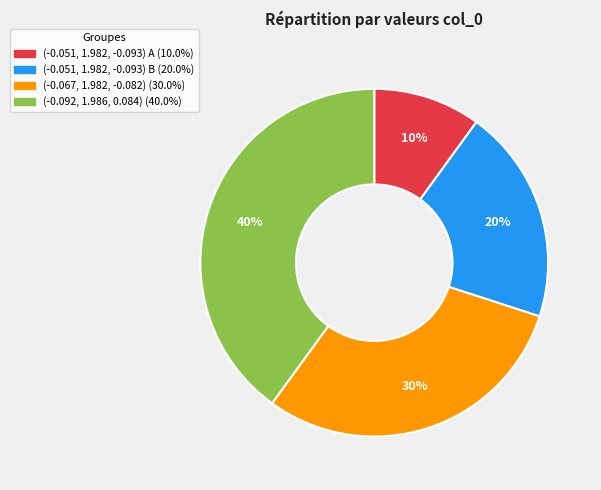

How many segments does this pie chart have?

4